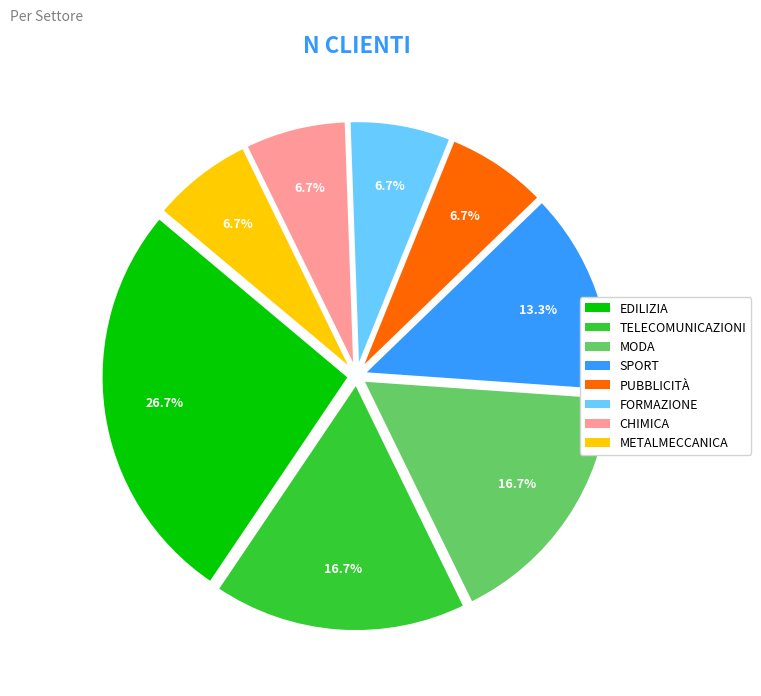

Combined, do FORMAZIONE and METALMECCANICA account for over 50%?

No